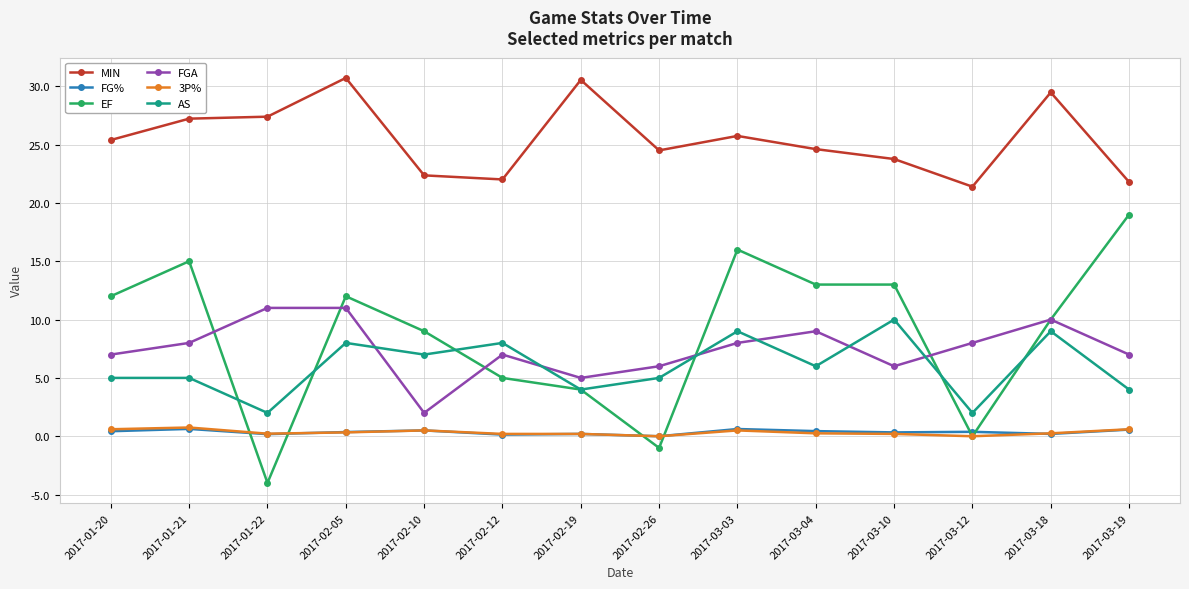

How many series are shown in this chart?

6